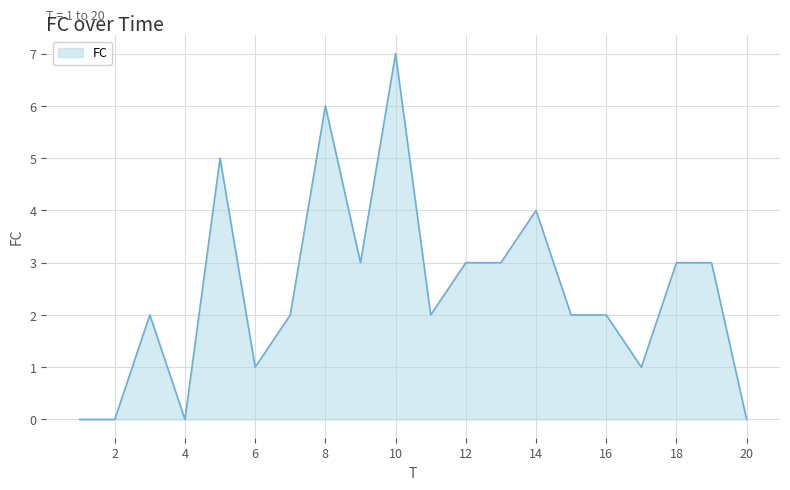

What is the difference between the maximum and minimum values?

7